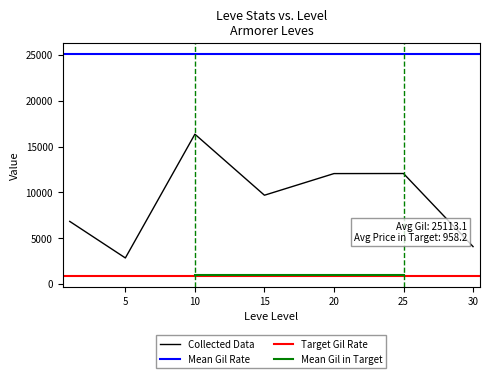

The value of Collected Data at 10 is 26596.1. True or false?

False